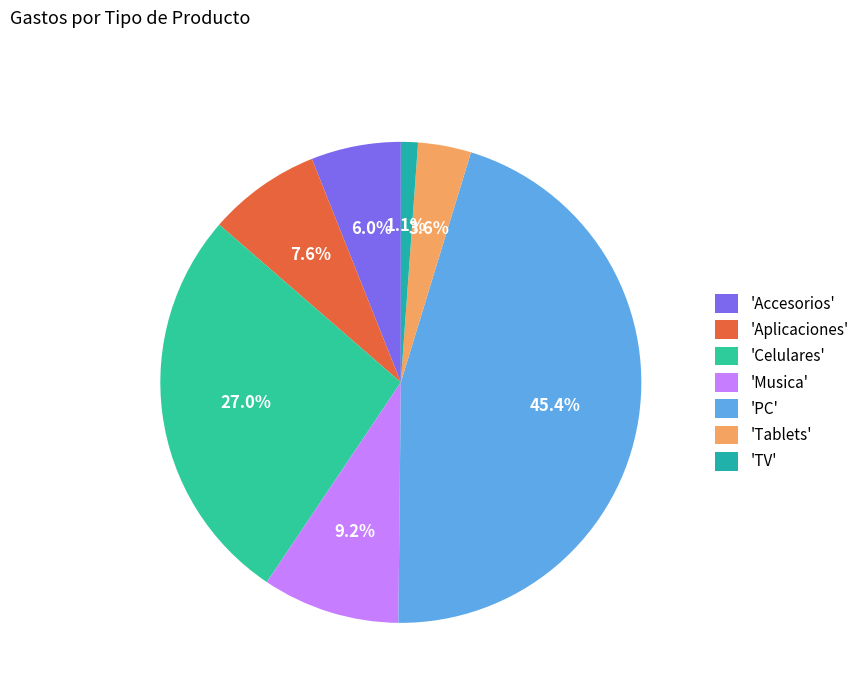

To the nearest percent, what is the difference between the largest and smallest slice percentages?

44%